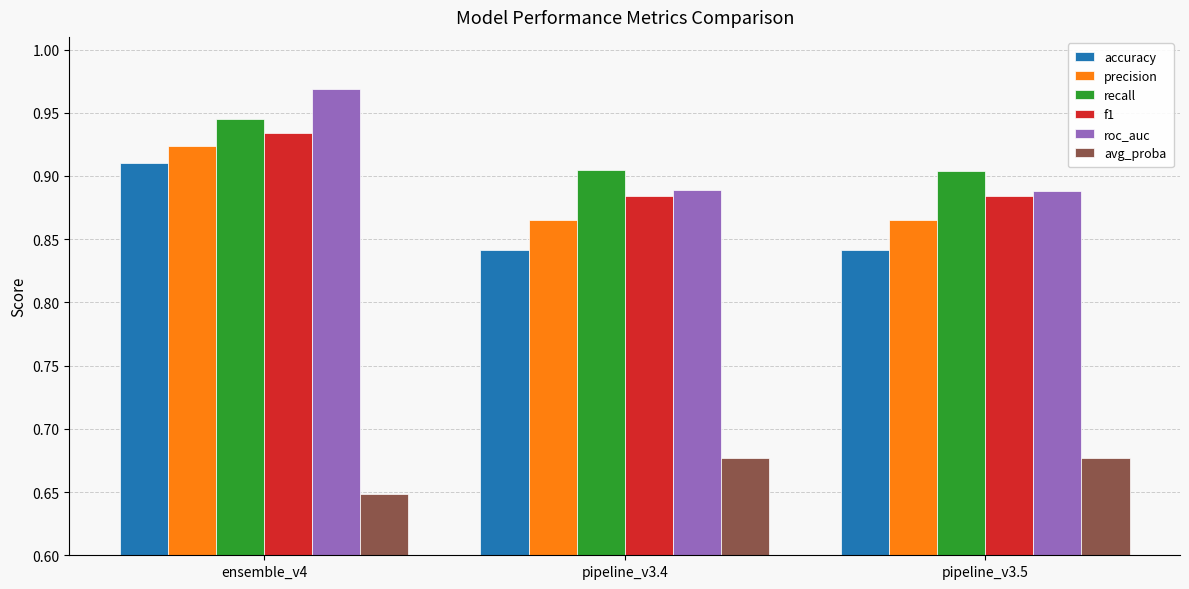

What is the spread (max minus min) of values at ensemble_v4?

0.3